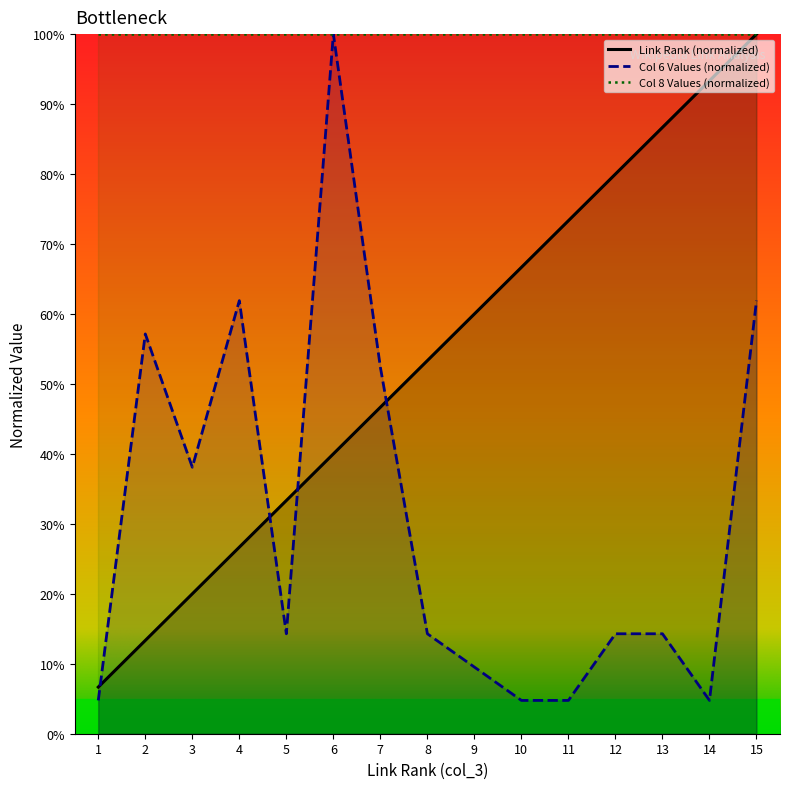

True or false: link_rank has a value of 46.7 at 7.

True